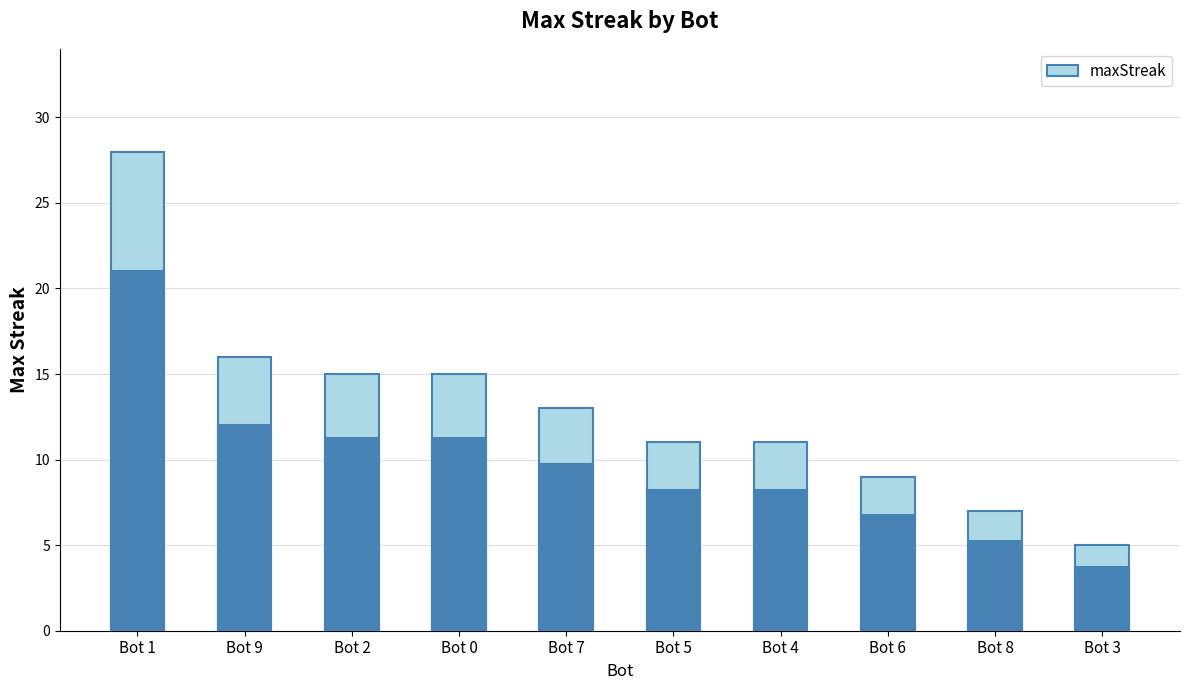

What is the label of the 5th bar from the right?

Bot 5